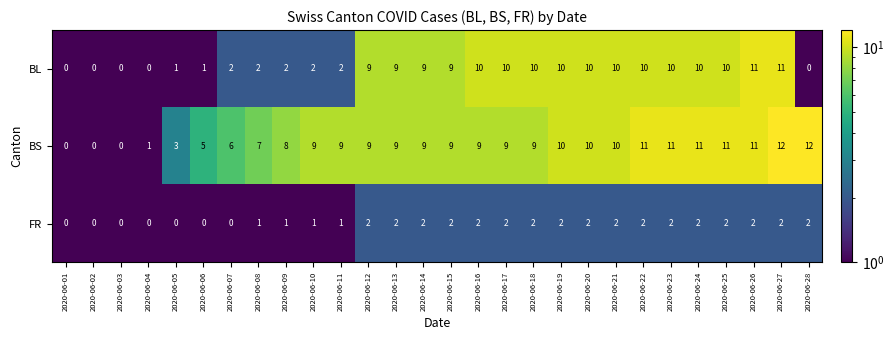

What is the difference between the highest and lowest values at 2020-06-23?

9